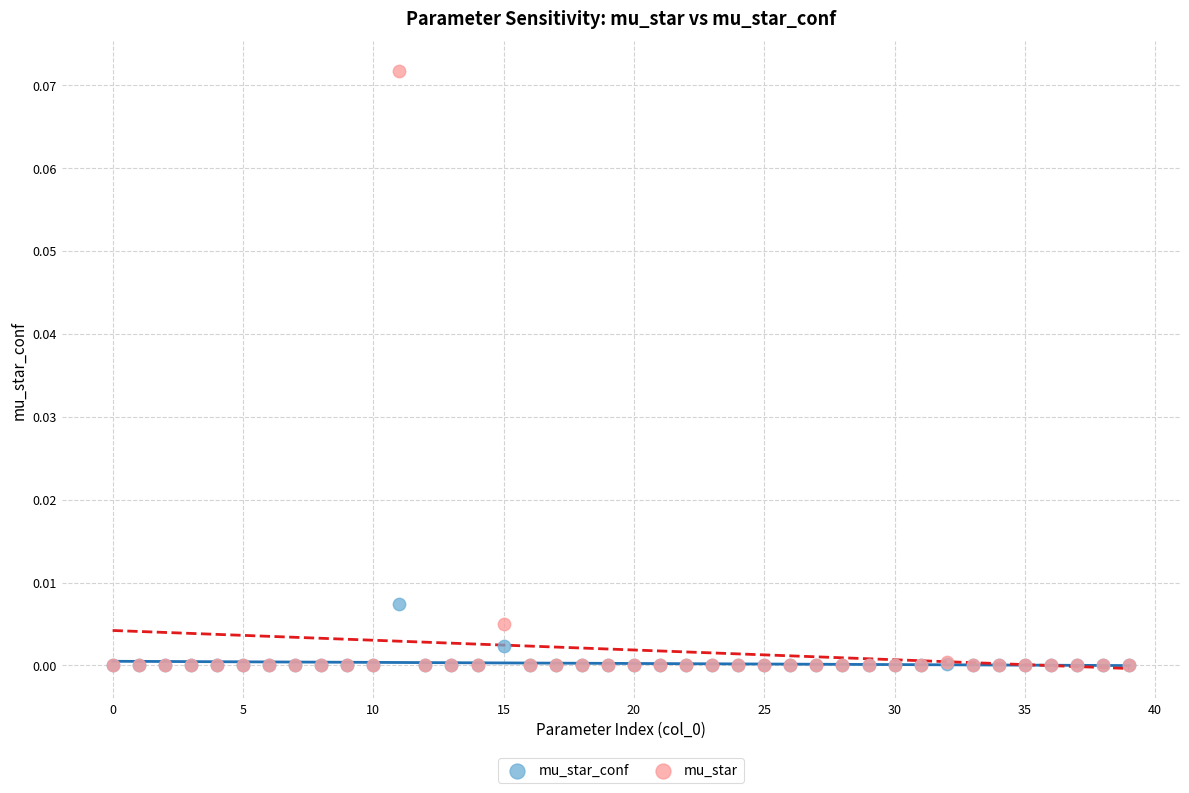

What are all the series names shown in the legend?

mu_star_conf, mu_star